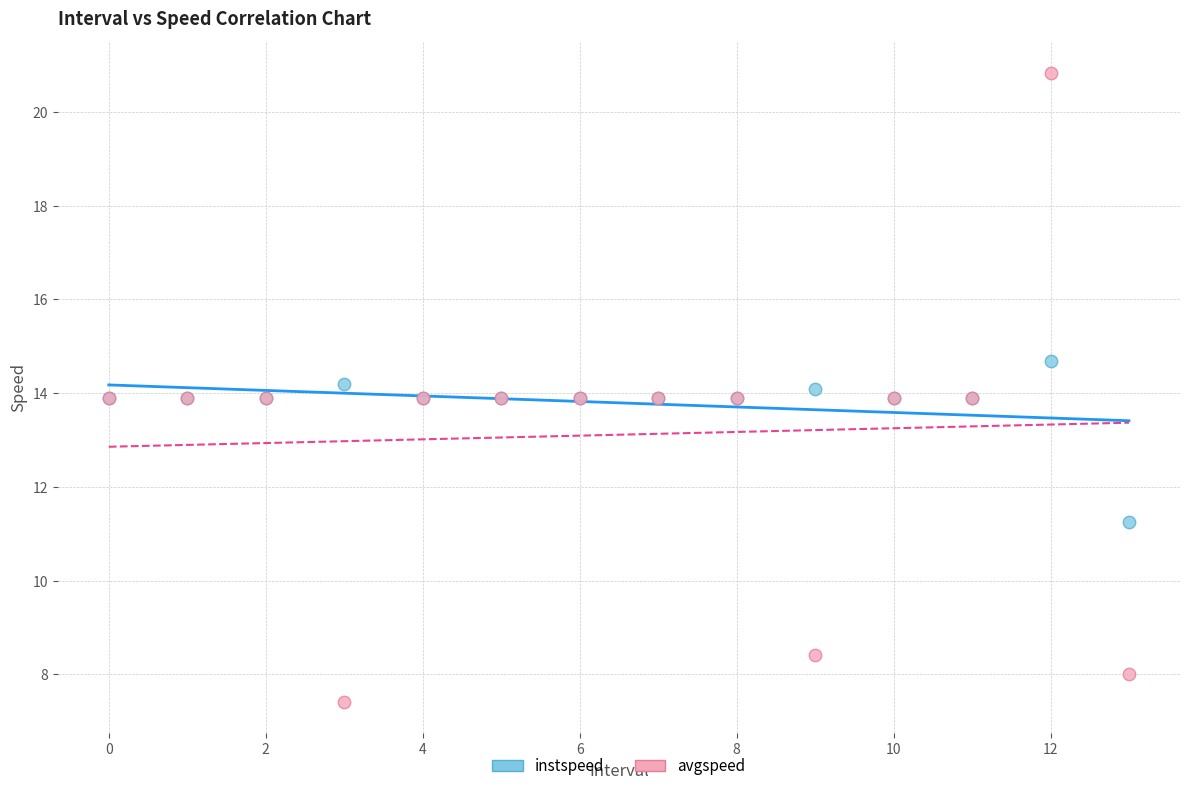

Which series reaches the maximum Y coordinate?

avgspeed